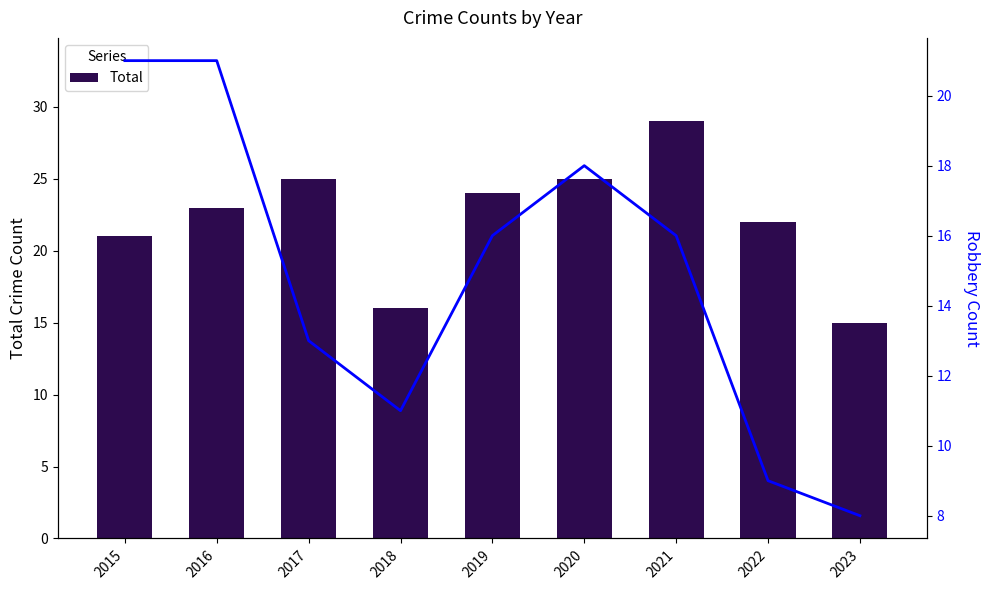

True or false: Total has a value of 24 at 2018.

False